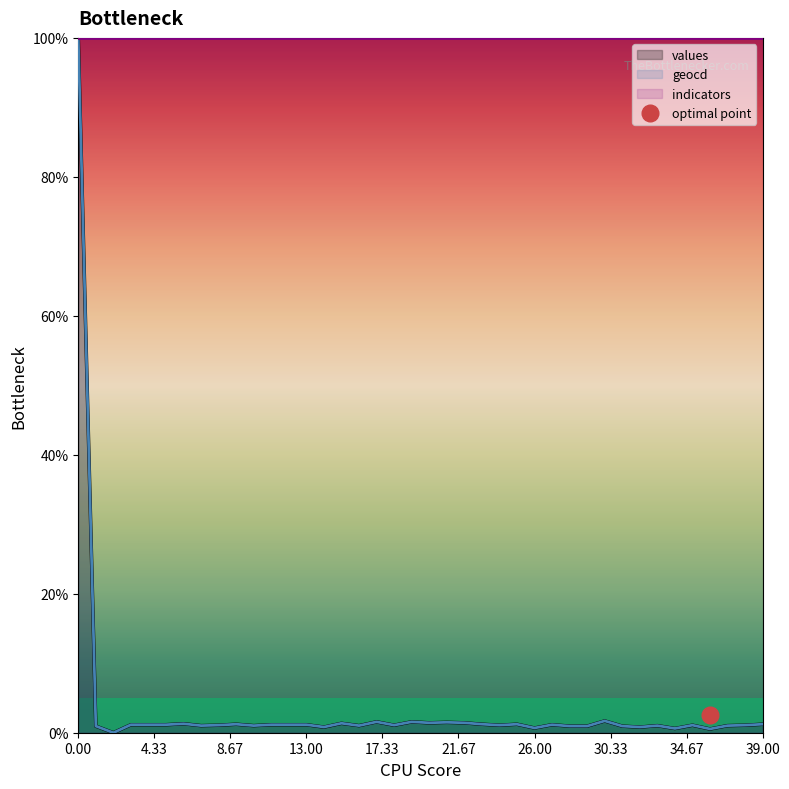

True or false: values and geocd intersect in this chart.

False